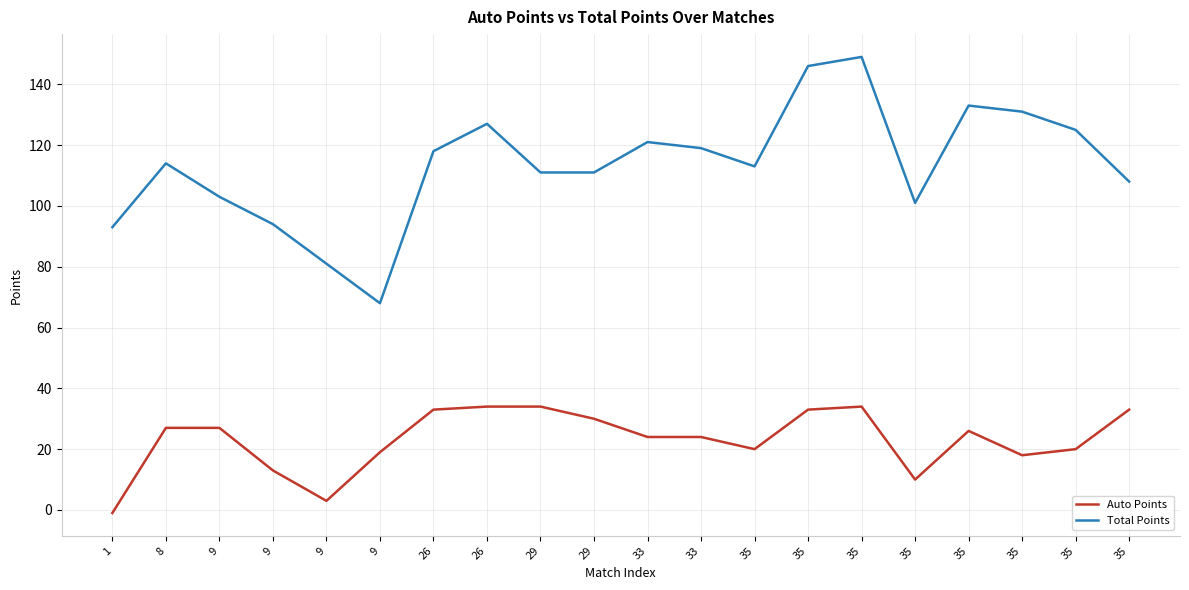

Does the chart have visible grid lines?

Yes